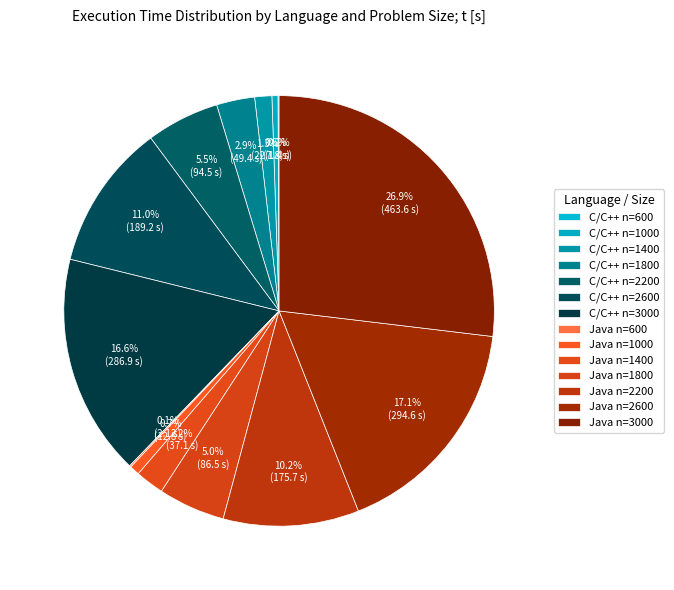

Is there any slice that represents more than half of the pie?

No